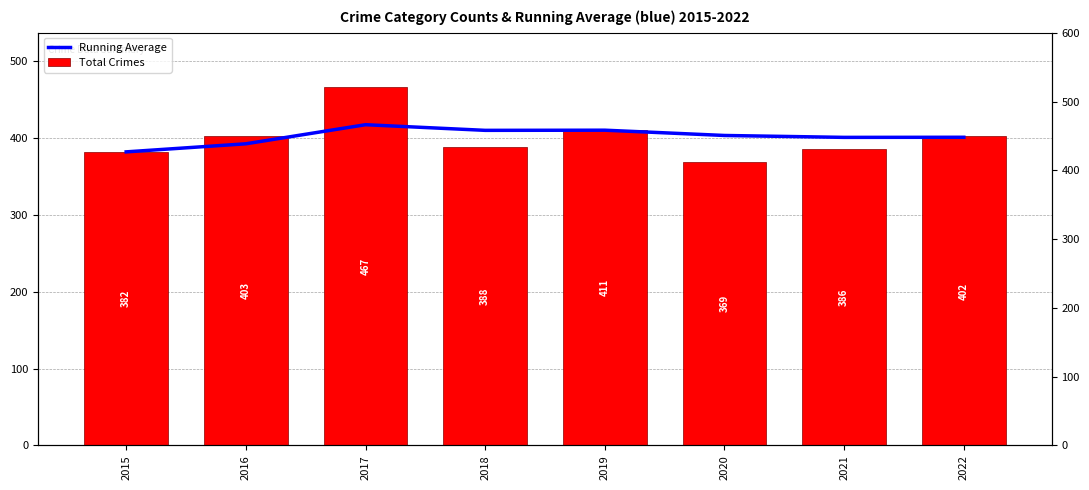

Is it true that Running Average equals 172.1 at 2021?

False